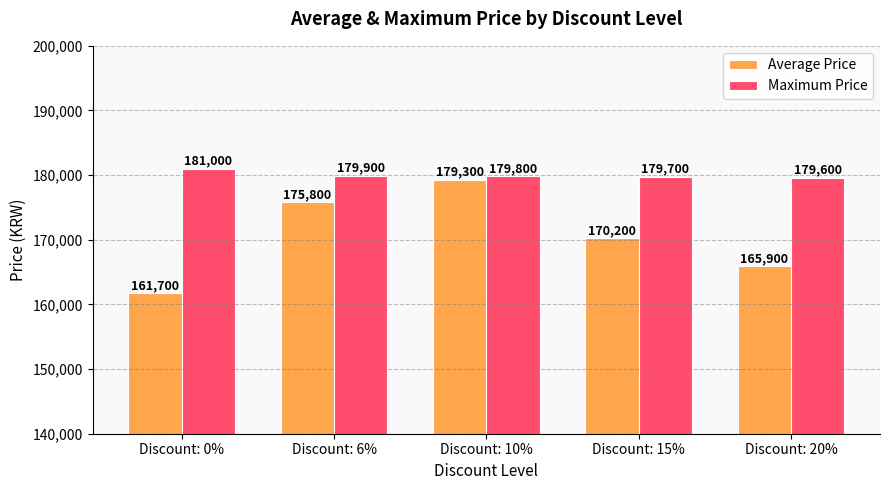

Read the Average Price value at Discount: 0%, to the nearest 10.

161700